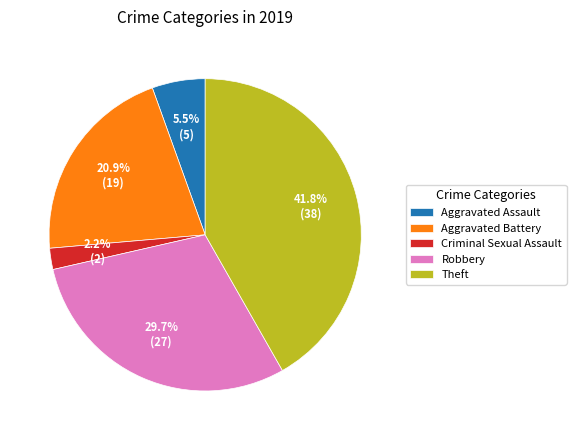

Combined, do Criminal Sexual Assault and Theft account for over 50%?

No